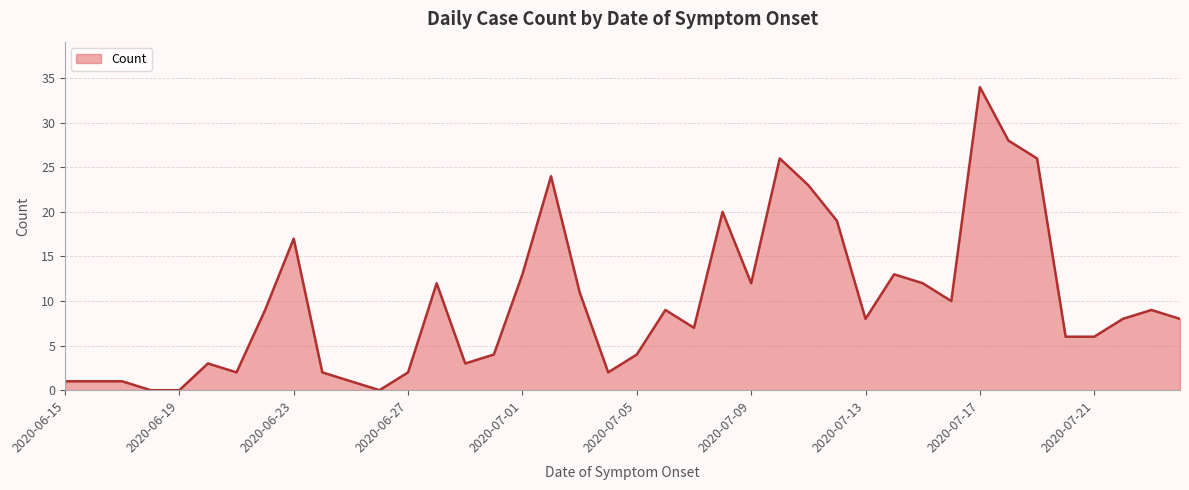

How many lines are shown in the chart?

1